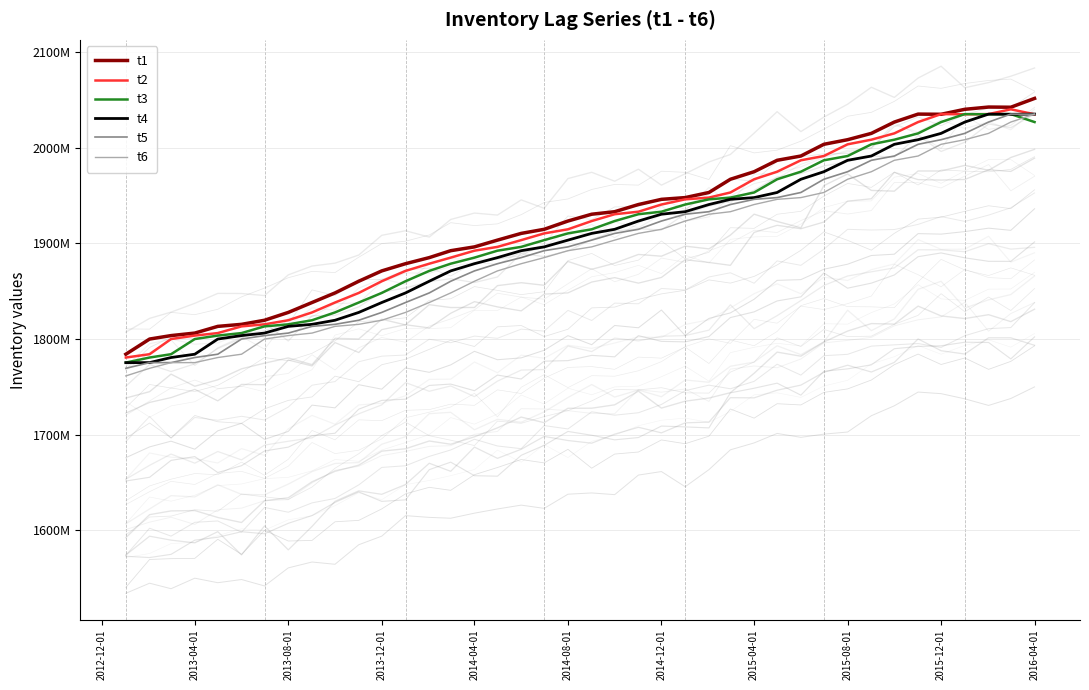

The value of t1 at 16 is 3328771. True or false?

False